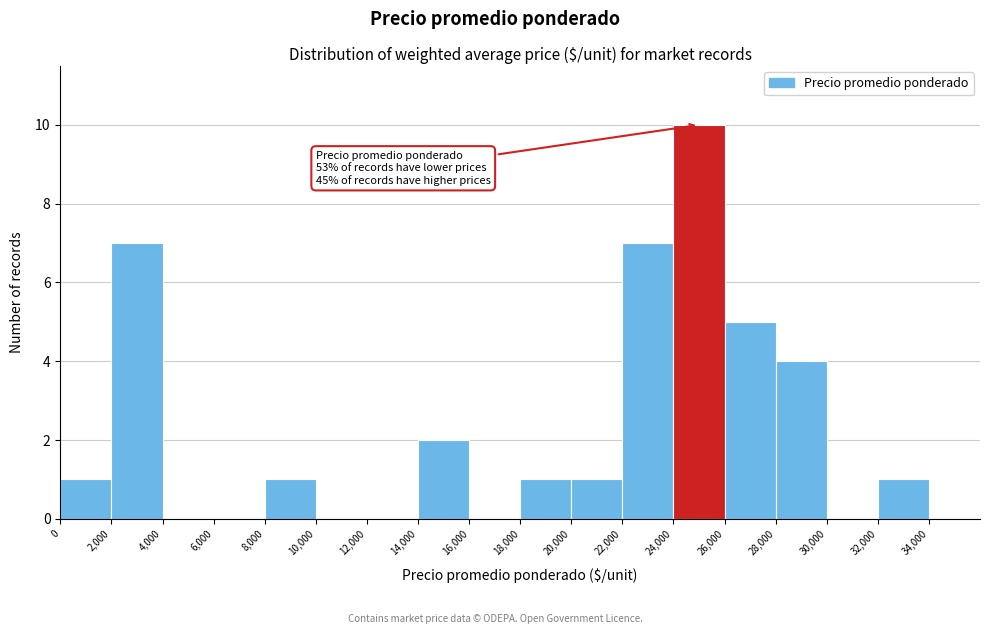

Which range on the x-axis has the tallest bar?

24000 to 26000